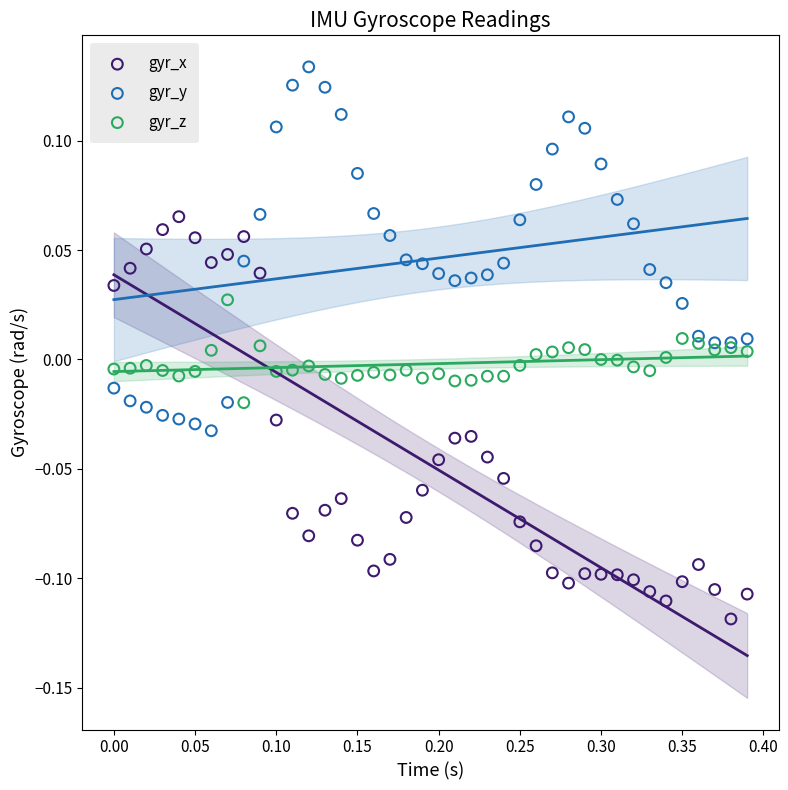

Which series contains the lowest Y value?

gyr_x